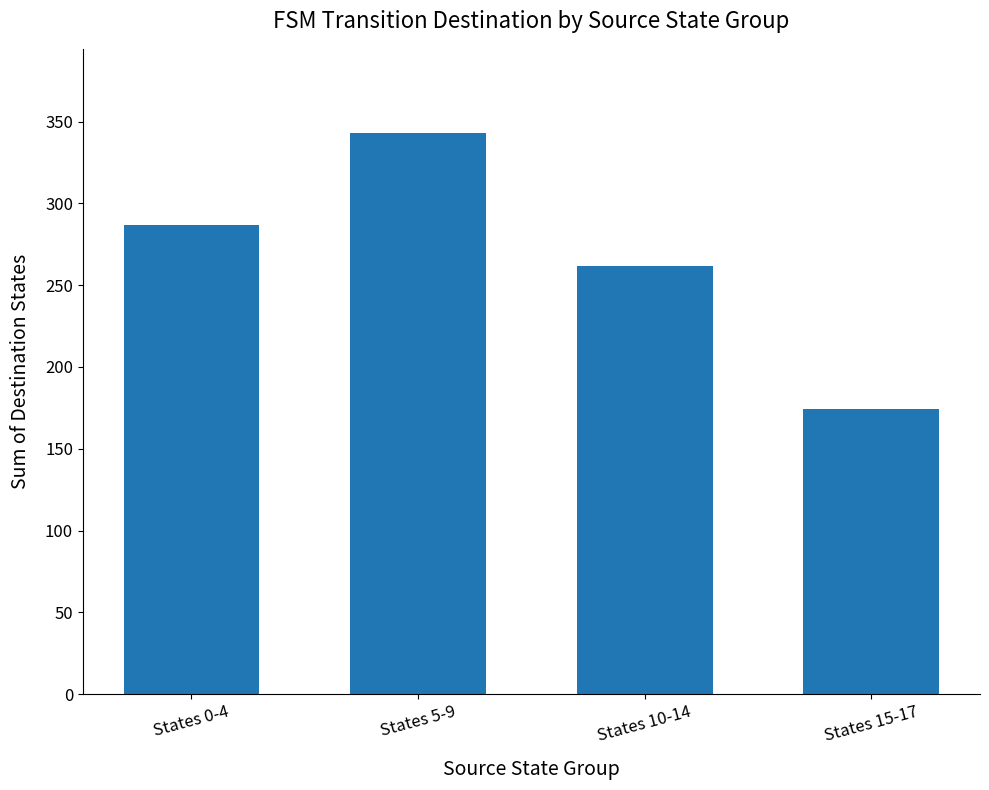

List the labels in order of value, smallest first.

States 15-17, States 10-14, States 0-4, States 5-9